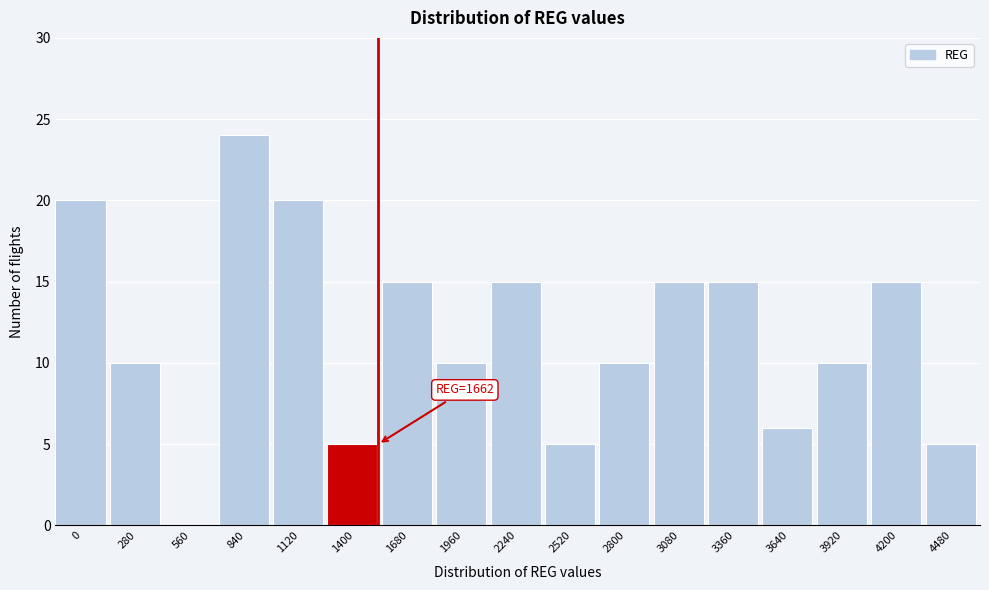

Reading left to right, what are all the values shown in this chart?

0=20	280=10	560=0	840=24	1120=20	1400=5	1680=15	1960=10	2240=15	2520=5	2800=10	3080=15	3360=15	3640=6	3920=10	4200=15	4480=5